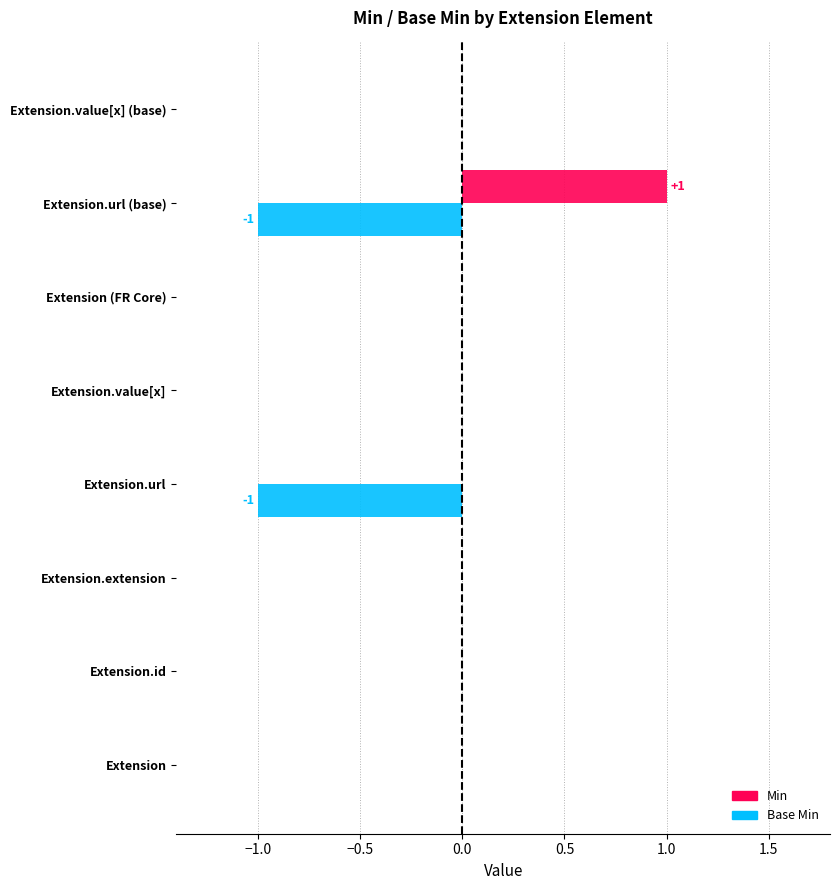

At which category does the chart reach its peak across all series?

Extension.url (base)